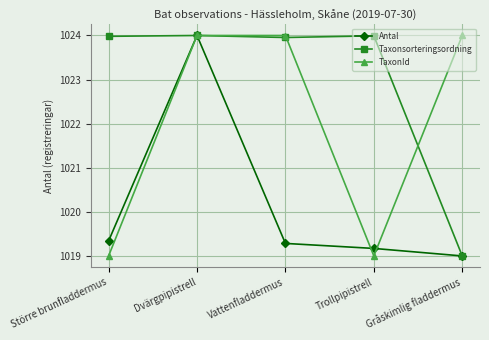

Which series has the largest total across all categories?

Taxonsorteringsordning